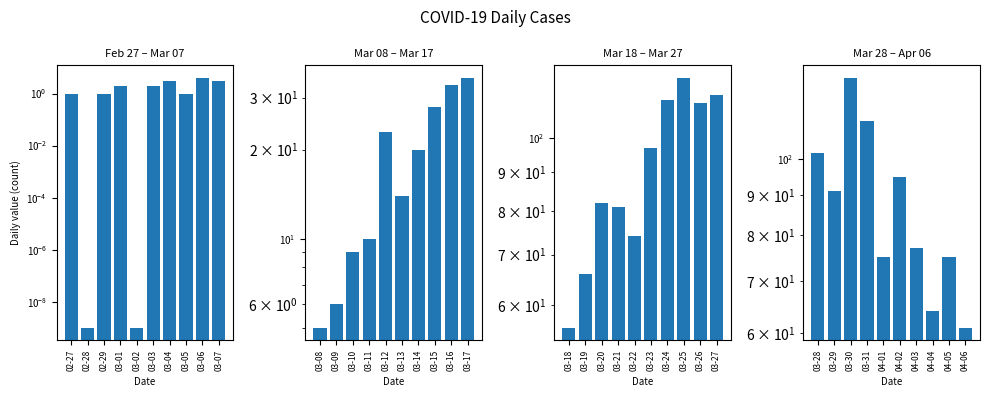

What is the difference between the Feb 27 – Mar 07 values at 02-28 and 03-04?

3.0